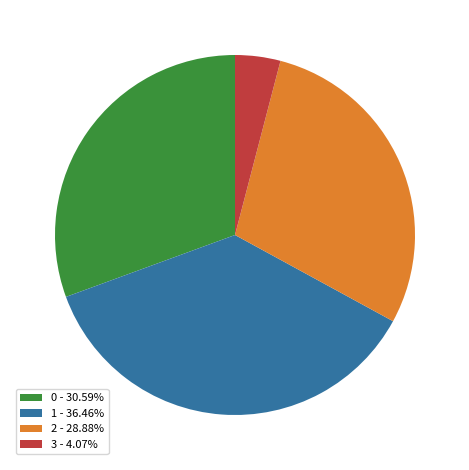

What is the ratio of the value at 1 - 36.46% to the value at 3 - 4.07%?

9.0